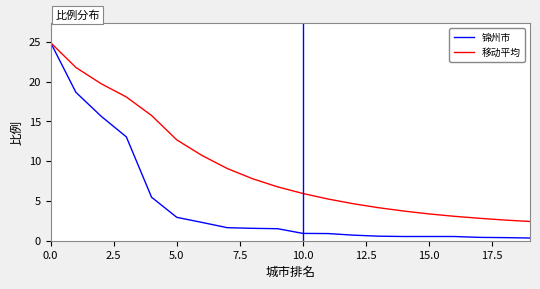

What is the greatest value displayed?

24.9